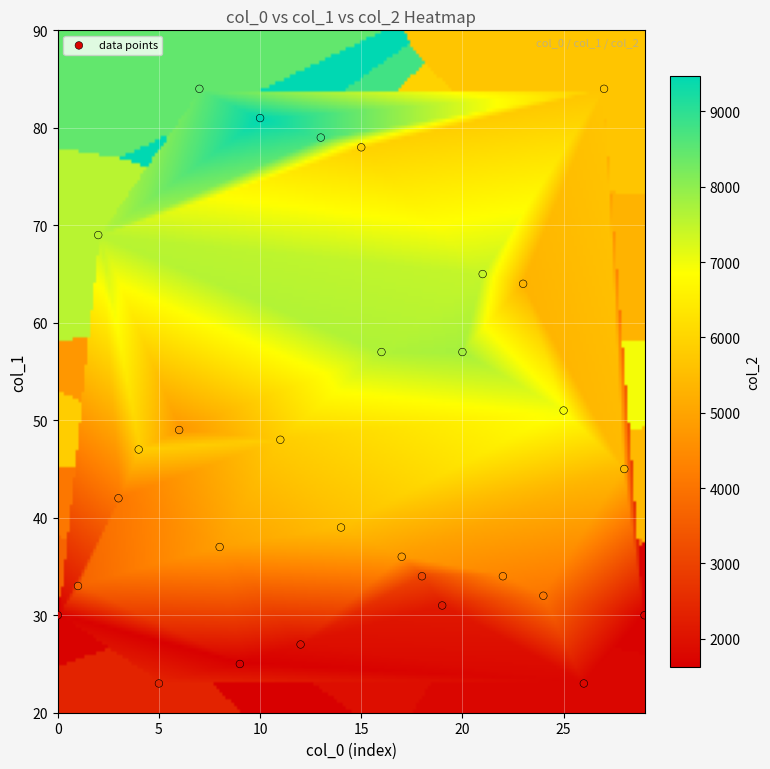

What Y value in the scatter plot is closest to 53?

51